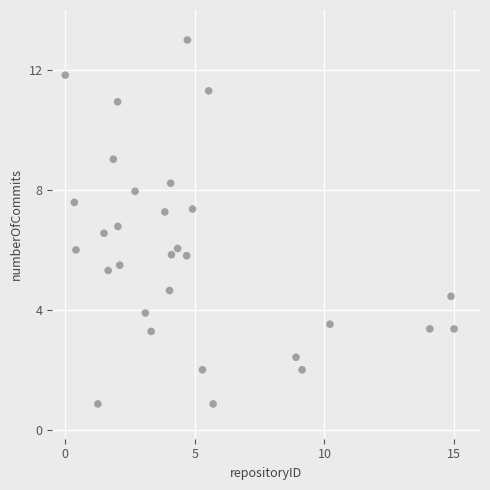

What is the range of Y values (max minus min)?

12.1